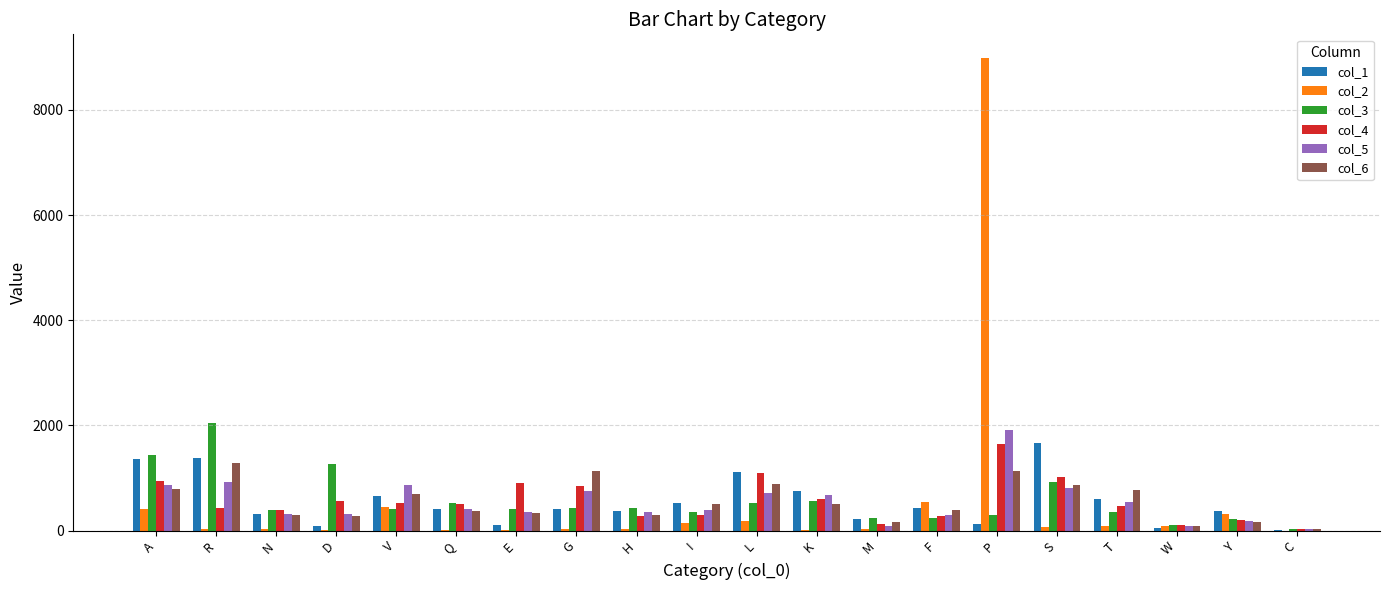

What are all the series names shown in the legend?

col_1, col_2, col_3, col_4, col_5, col_6